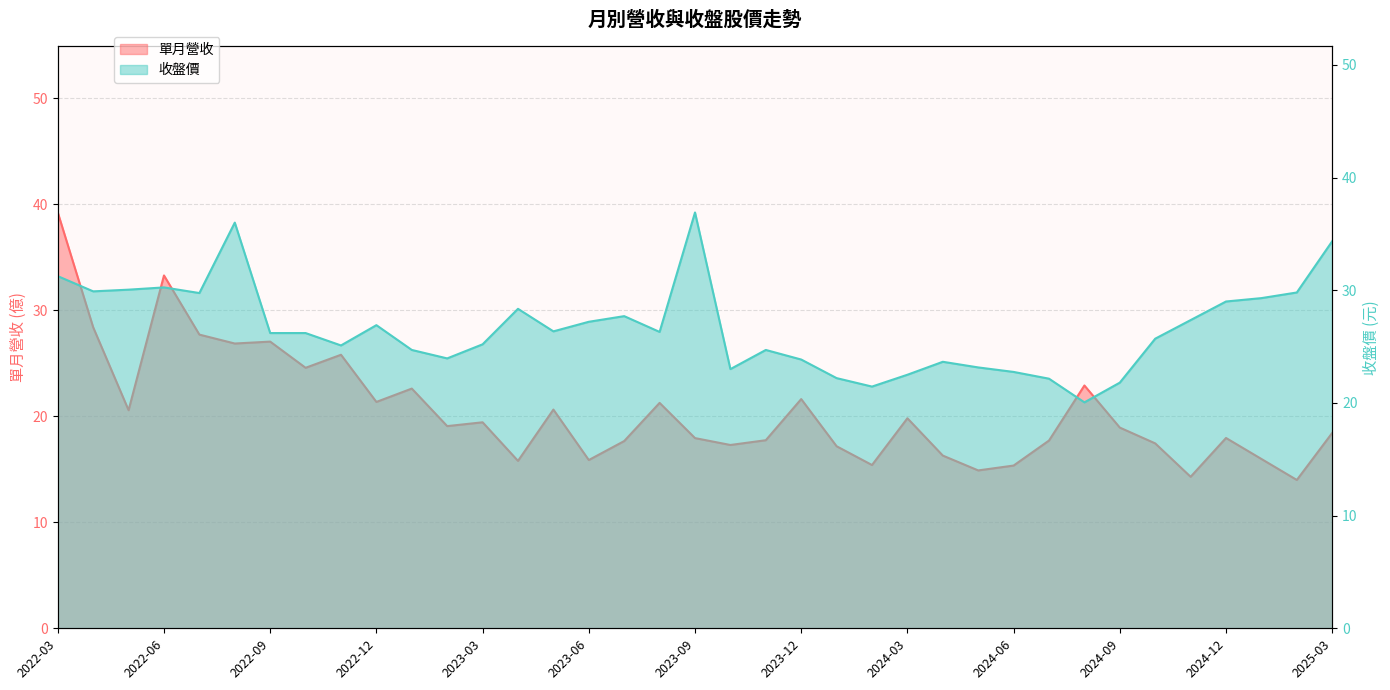

List the series in order of their peak value, lowest first.

收盤價, 單月營收